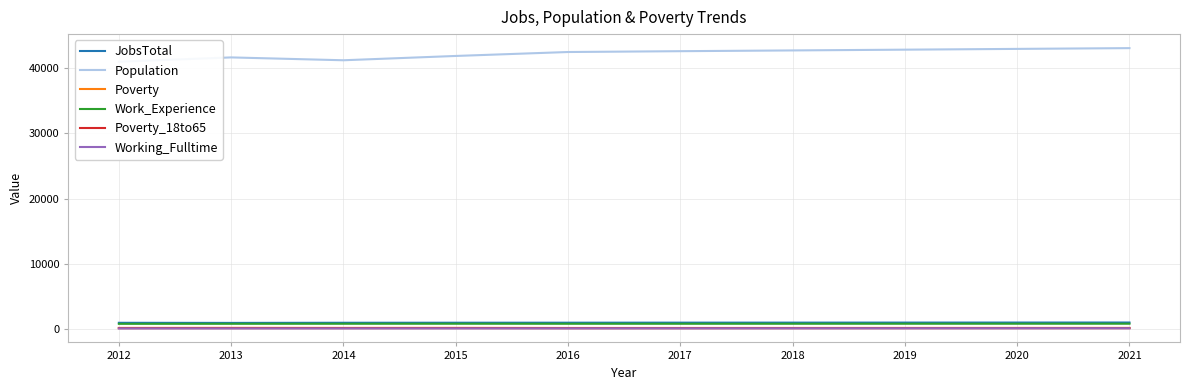

How many categories are shown in the chart?

10